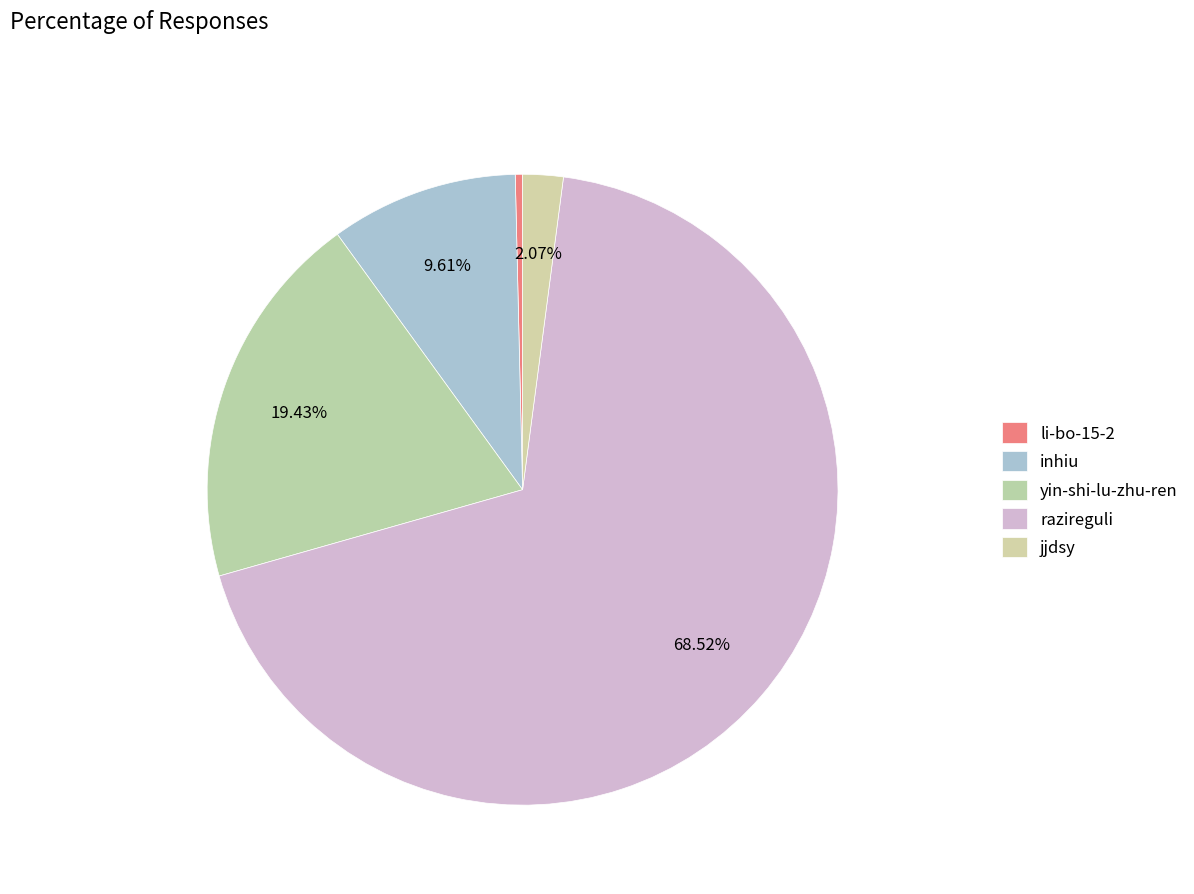

What is the ratio of the value at razireguli to the value at jjdsy?

33.1